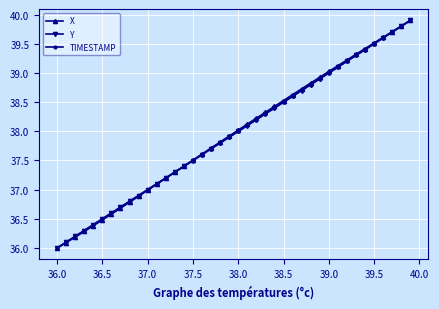

Does the chart have visible grid lines?

Yes